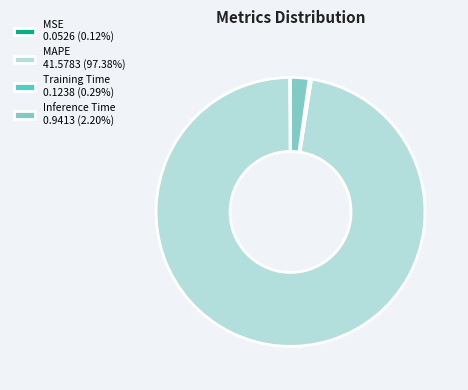

Does Training Time 0.1238 (0.29%) represent more than half of the total?

No